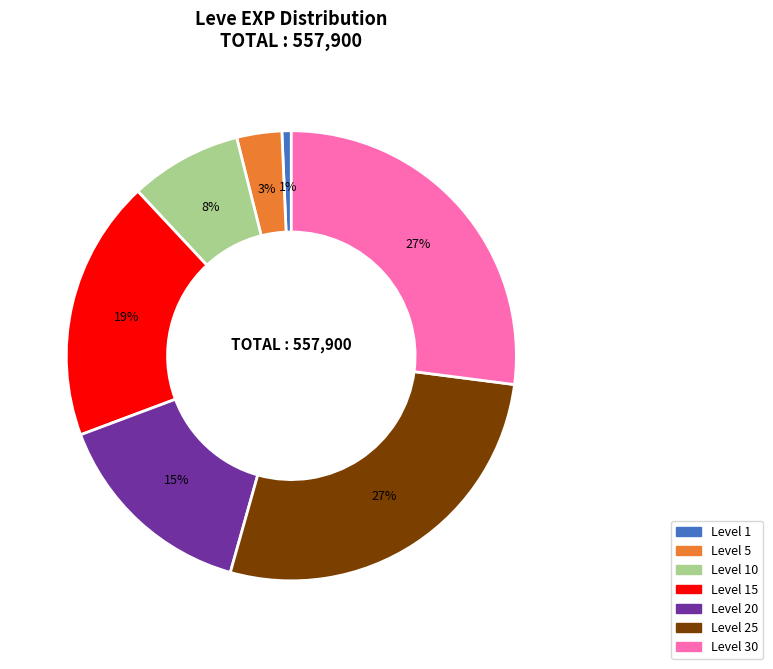

Does any single category account for the majority?

No